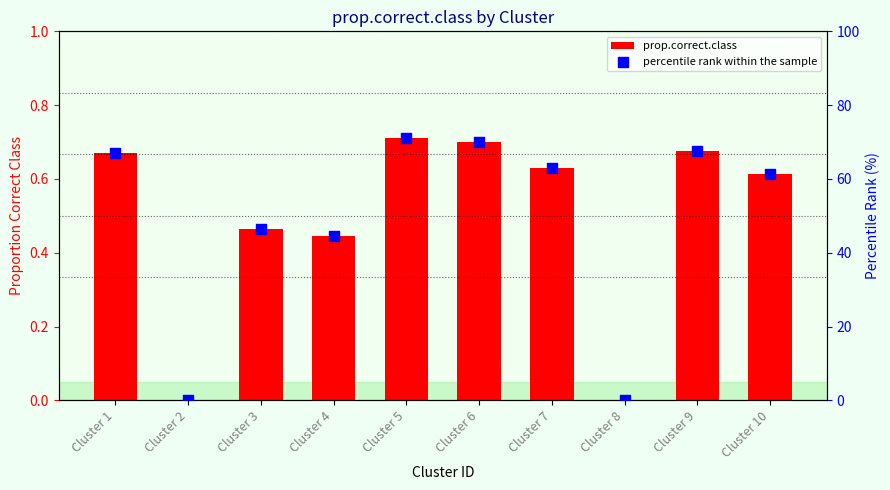

What are all the series names shown in the legend?

prop.correct.class, percentile rank within the sample